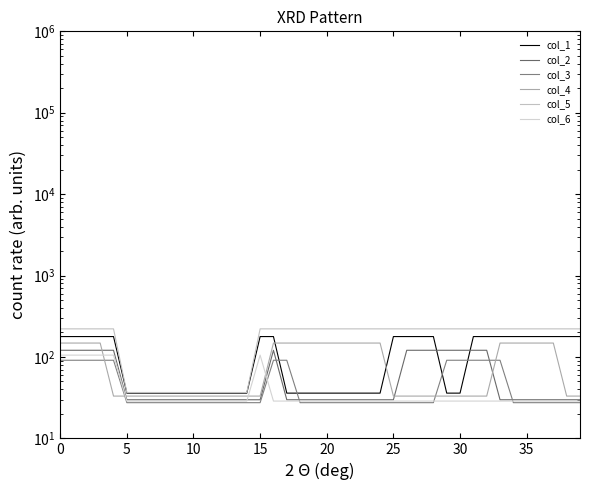

Rank the series by their maximum value, from highest to lowest.

col_5, col_1, col_4, col_2, col_6, col_3